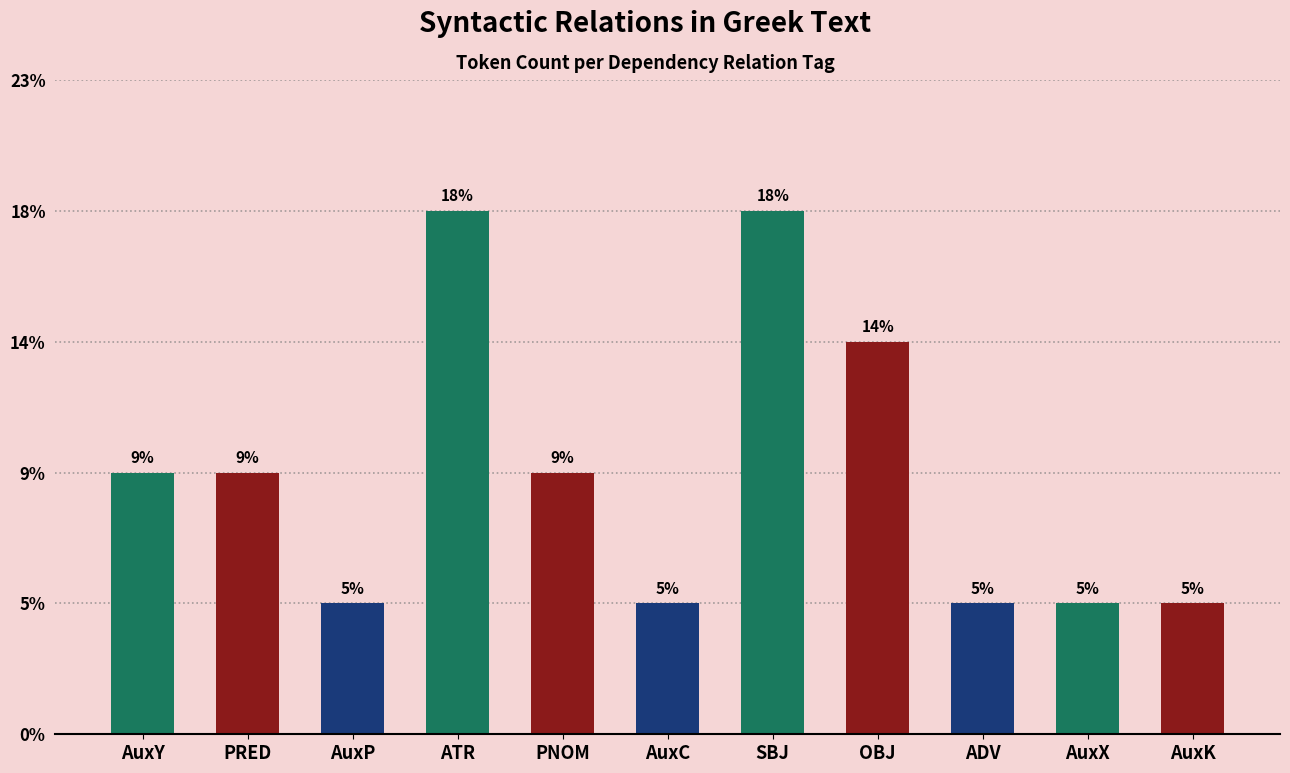

Where does the data first go above 2?

ATR